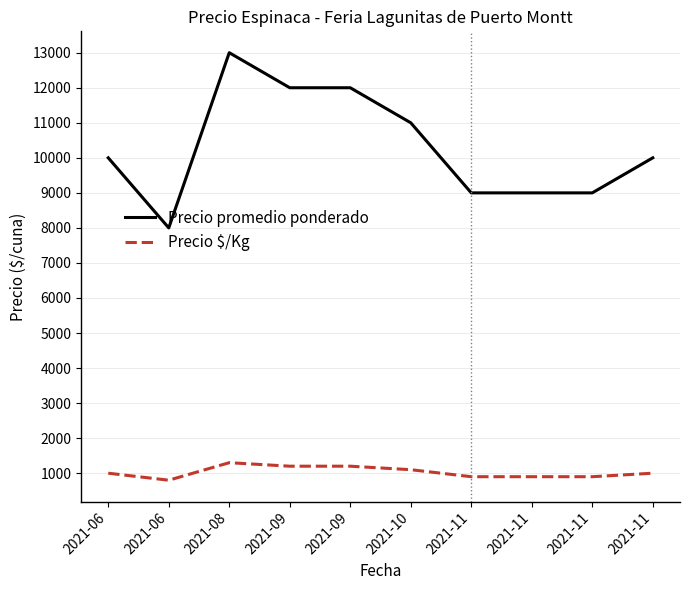

What are all the series names shown in the legend?

Precio promedio ponderado, Precio $/Kg